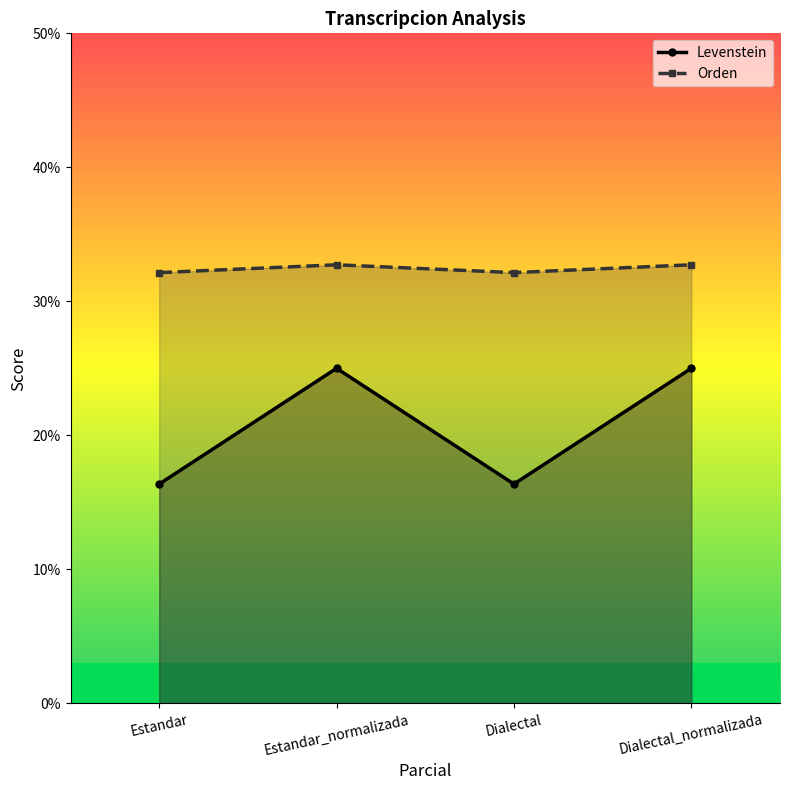

Is it true that Orden equals 53.6 at Dialectal?

False